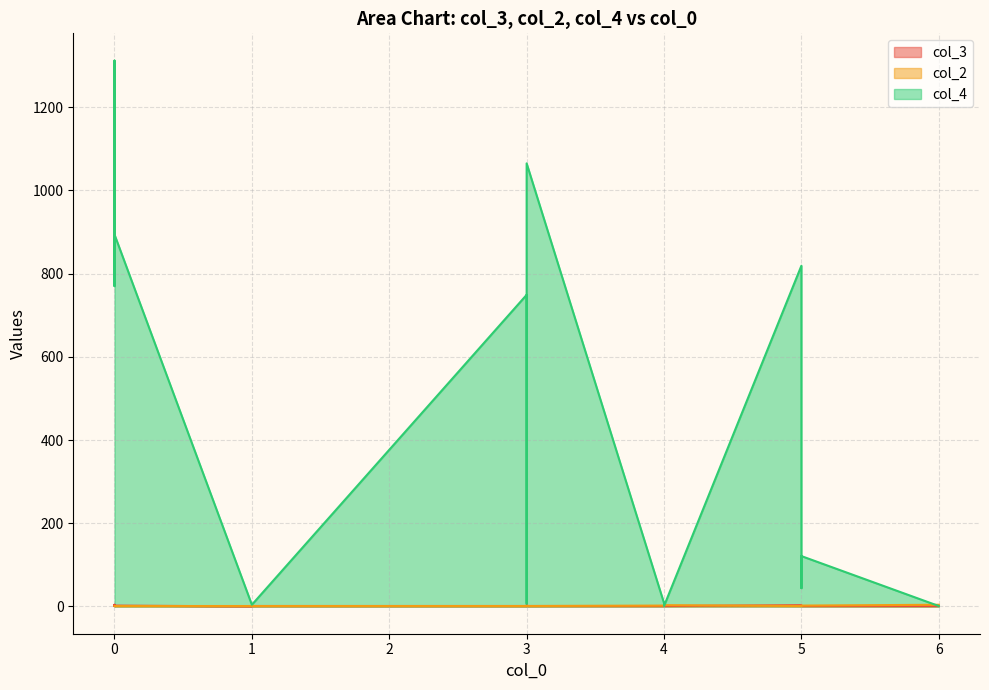

What is the average value of the col_2 series?

2